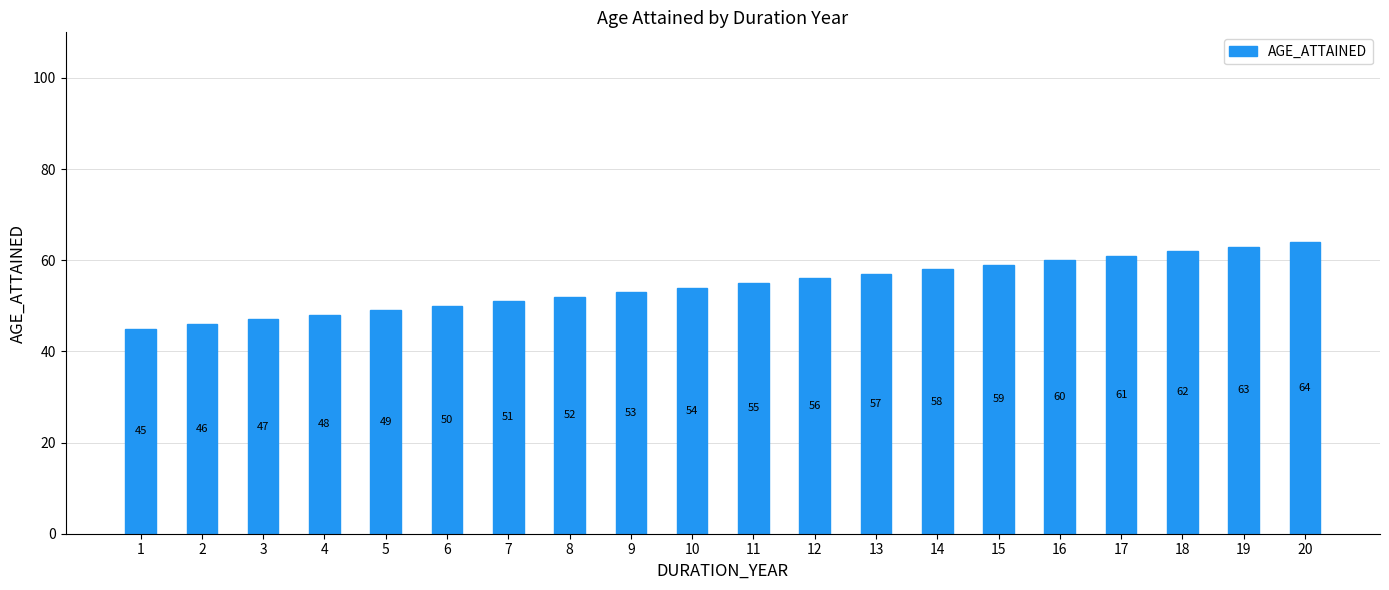

What is the sum of the values at 12 and 19?

119